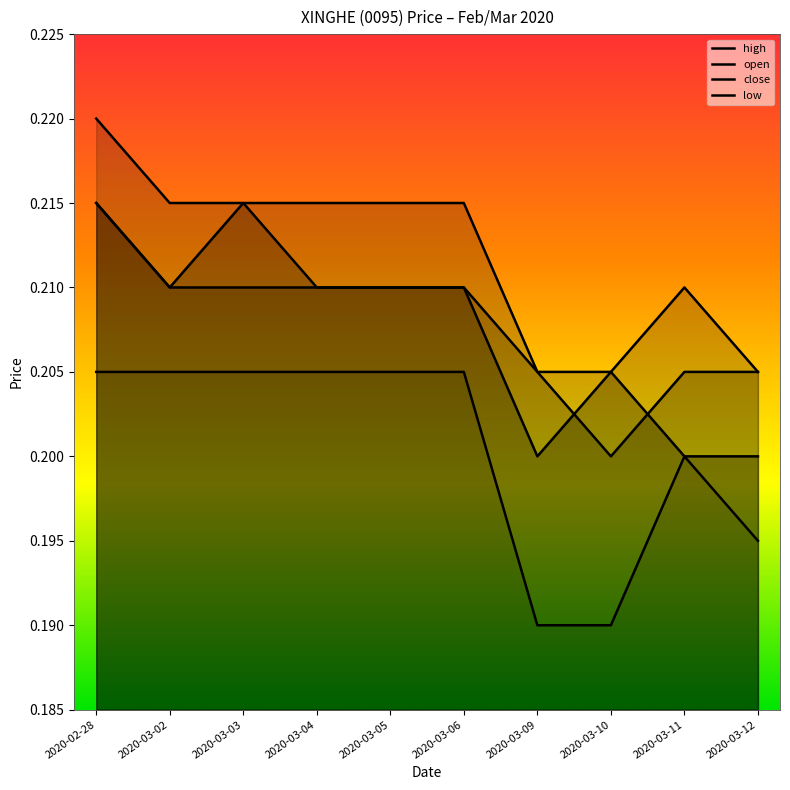

At which category is the sum across all series the highest?

2020-02-28